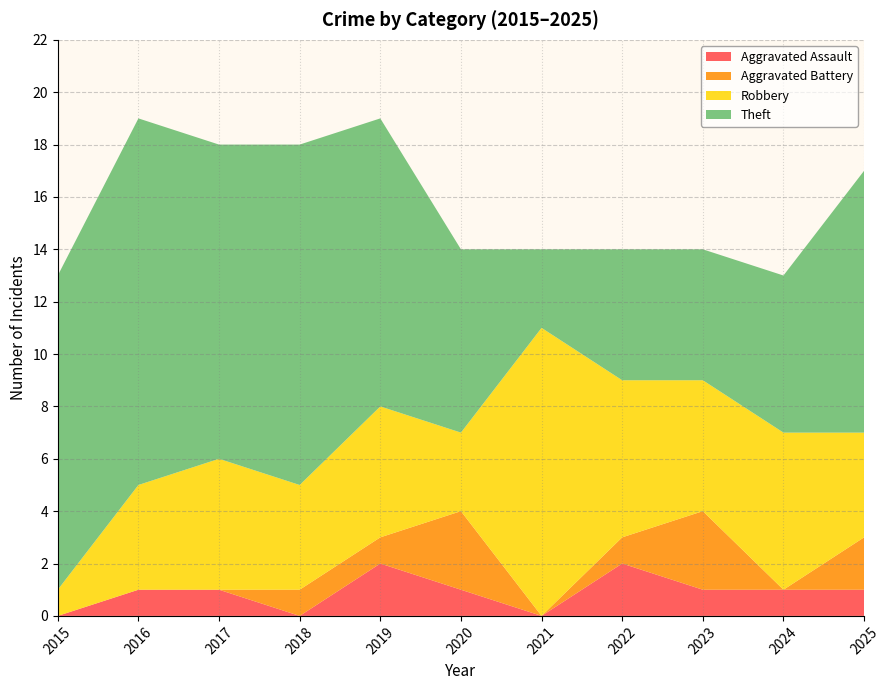

Reading right to left, list all the values displayed in this chart.

Aggravated Assault: 2025=1	2024=1	2023=1	2022=2	2021=0	2020=1	2019=2	2018=0	2017=1	2016=1	2015=0
Aggravated Battery: 2025=2	2024=0	2023=3	2022=1	2021=0	2020=3	2019=1	2018=1	2017=0	2016=0	2015=0
Robbery: 2025=4	2024=6	2023=5	2022=6	2021=11	2020=3	2019=5	2018=4	2017=5	2016=4	2015=1
Theft: 2025=10	2024=6	2023=5	2022=5	2021=3	2020=7	2019=11	2018=13	2017=12	2016=14	2015=12